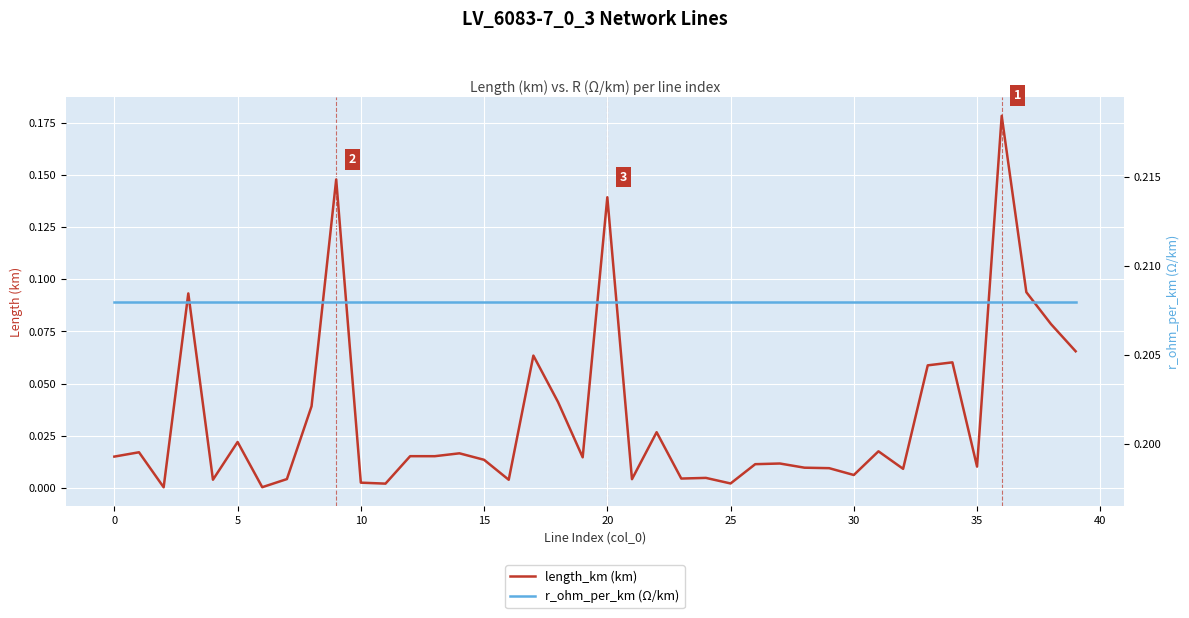

At how many categories does at least one series exceed 0?

40